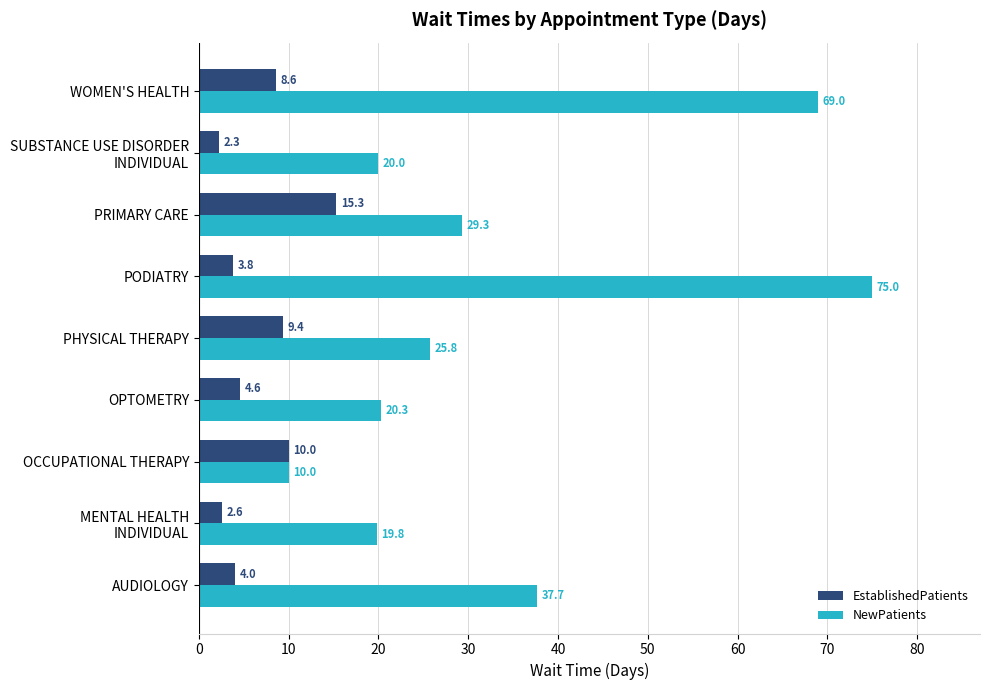

List the series in order of their overall mean, highest first.

NewPatients, EstablishedPatients